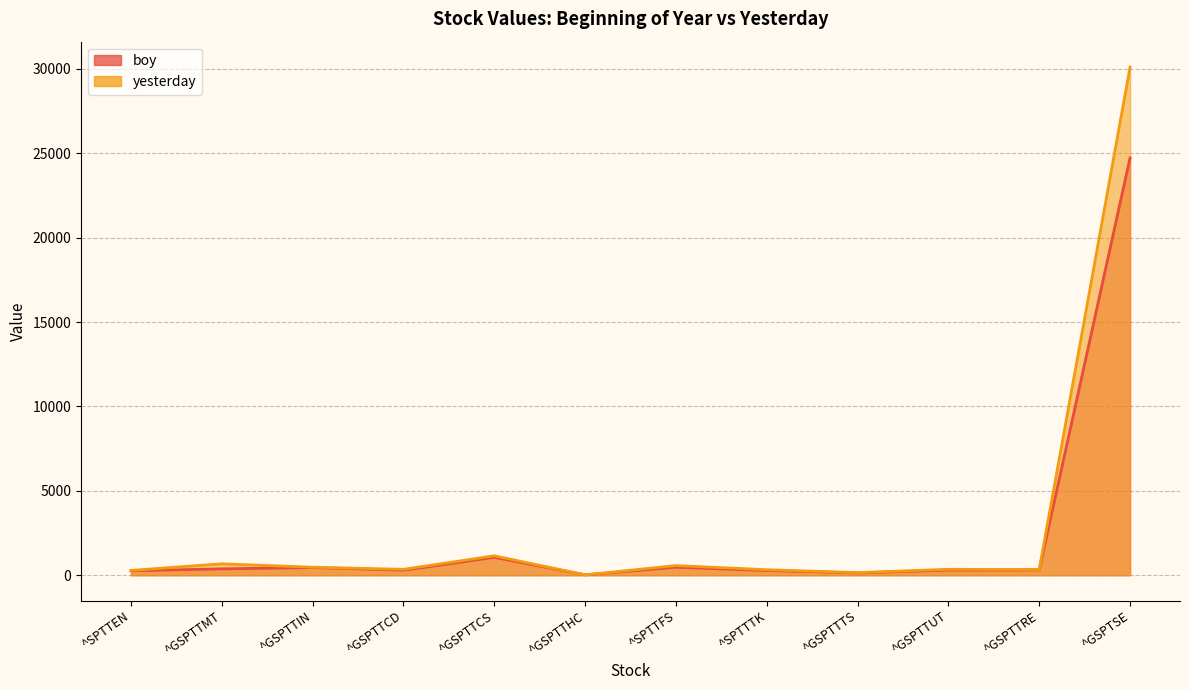

What is the value of the boy point at the 1st from the left?

267.1